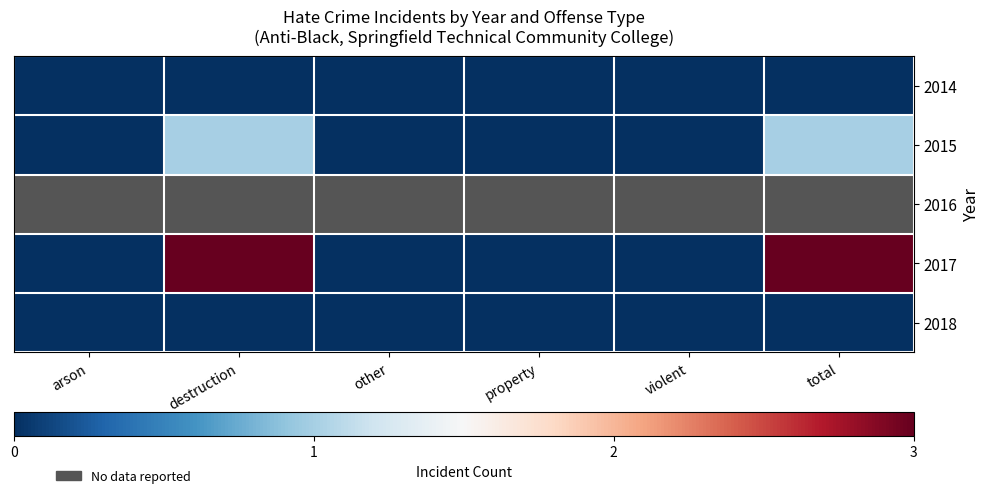

Is the value of 2018 at other greater than the value of 2014 at destruction?

No